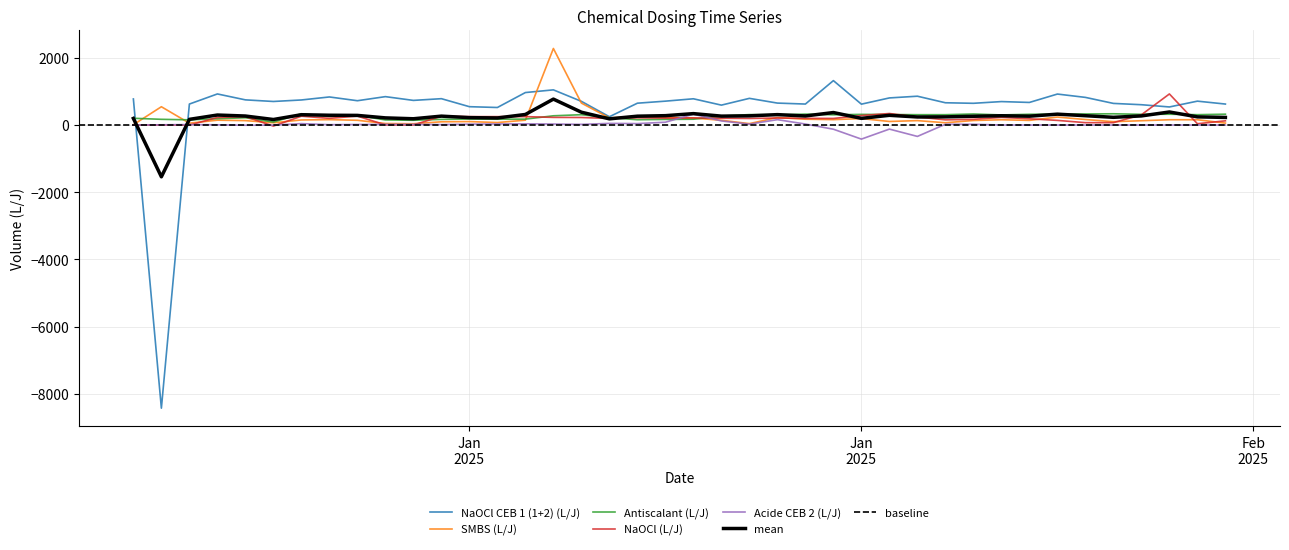

Reading right to left, what are all the values shown in this chart?

NaOCl CEB 1 (1+2) (L/J): 624.0	710.4	537.6	604.2	643.2	822.4	921.6	672.0	697.6	646.4	662.4	857.6	806.4	620.8	1321.6	624.0	652.8	793.6	592.0	780.8	710.4	649.6	246.4	704.8	1046.4	966.4	521.6	545.6	784.0	732.8	844.8	723.2	835.2	745.6	700.8	748.8	924.8	624.0	-8428.2	775.4
SMBS (L/J): 57.6	156.8	156.8	128.0	99.2	163.6	236.6	137.6	156.8	134.4	67.2	131.2	105.6	192.0	160.0	172.8	224.0	41.6	140.8	208.0	227.2	252.8	211.2	652.8	2278.4	144.0	73.6	102.4	96.0	38.4	44.8	140.8	160.0	150.4	67.2	131.2	144.0	54.4	544.0	9.6
Antiscalant (L/J): 322.5	307.5	321.0	318.0	334.5	328.5	320.9	319.5	300.0	328.5	307.5	307.5	312.0	316.5	304.5	324.0	301.5	310.5	267.0	172.5	166.5	157.5	217.5	307.5	274.5	175.5	172.5	177.0	168.0	141.0	151.0	286.5	252.0	334.5	88.5	216.0	187.5	154.5	169.5	201.0
NaOCl (L/J): 124.8	38.4	924.8	304.0	70.4	70.4	137.6	185.6	227.2	169.6	153.6	240.0	342.4	281.6	195.2	198.4	208.0	195.2	201.6	211.2	204.8	214.4	195.2	224.0	227.2	249.6	249.6	249.6	262.4	0.0	3.2	265.6	198.4	262.4	-32.0	249.6	224.0	-3.2	3.2	-3.2
Acide CEB 2 (L/J): 0.0	0.0	0.0	0.0	0.0	0.0	0.0	0.0	0.0	22.4	22.4	-339.2	-121.6	-419.2	-124.8	28.8	160.0	25.6	121.6	323.2	83.2	41.6	48.0	19.2	28.8	35.2	32.0	25.6	12.8	19.2	19.2	16.0	9.6	41.6	-3.2	-6.4	6.4	12.8	6.4	0.0